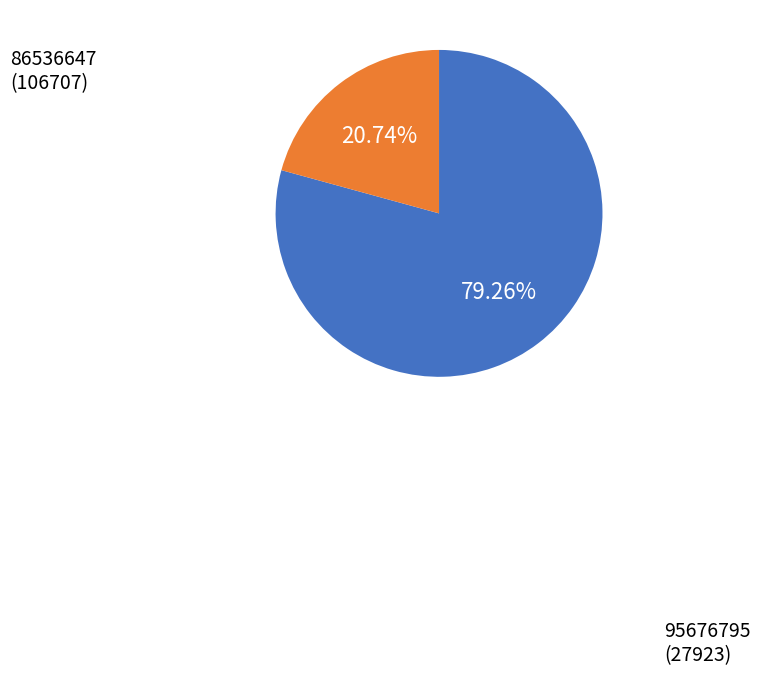

To the nearest percent, what is the average slice percentage?

50%